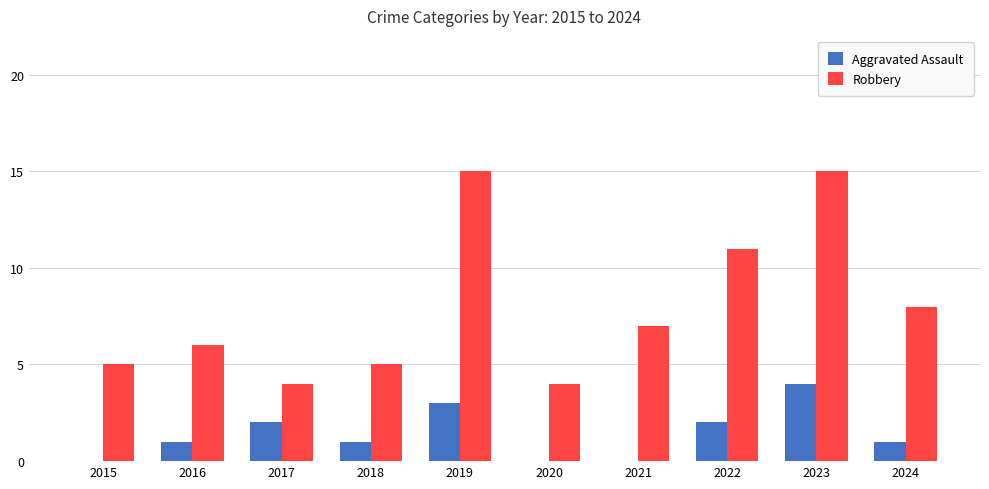

Are the bars horizontal?

No